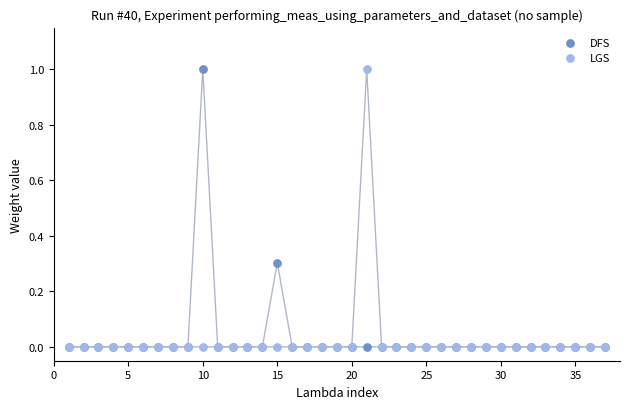

What are all the series names shown in the legend?

DFS, LGS